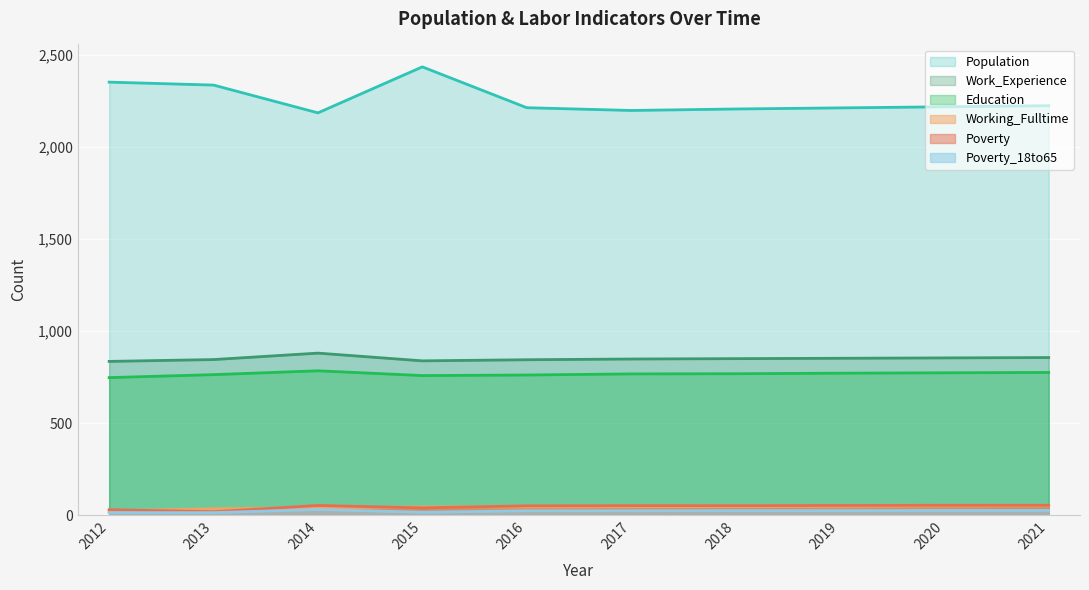

Which has a higher value, 2019 or 2020?

2020